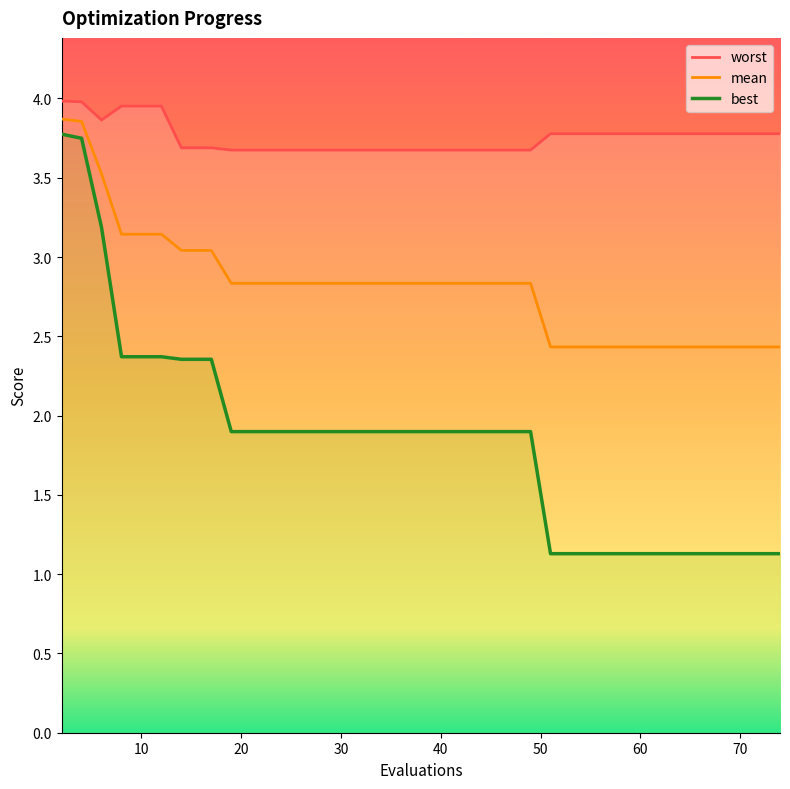

What is the minimum value for mean?

2.4